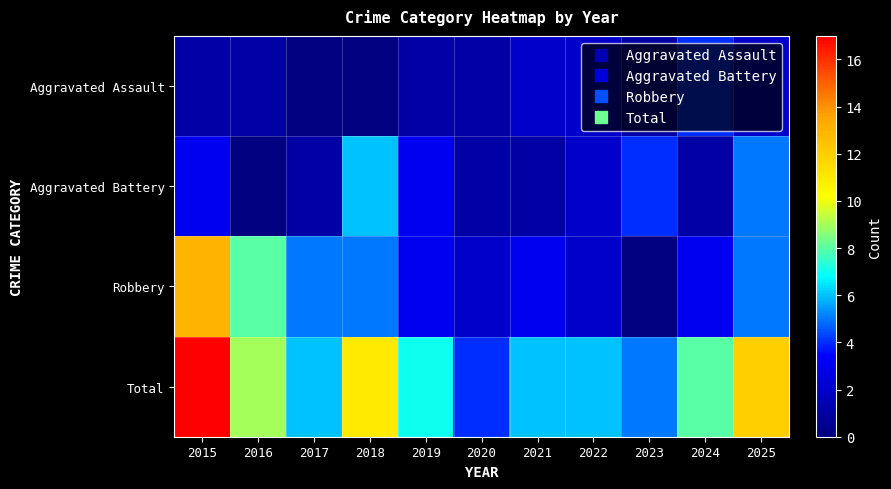

Which series has the largest total across all categories?

Total